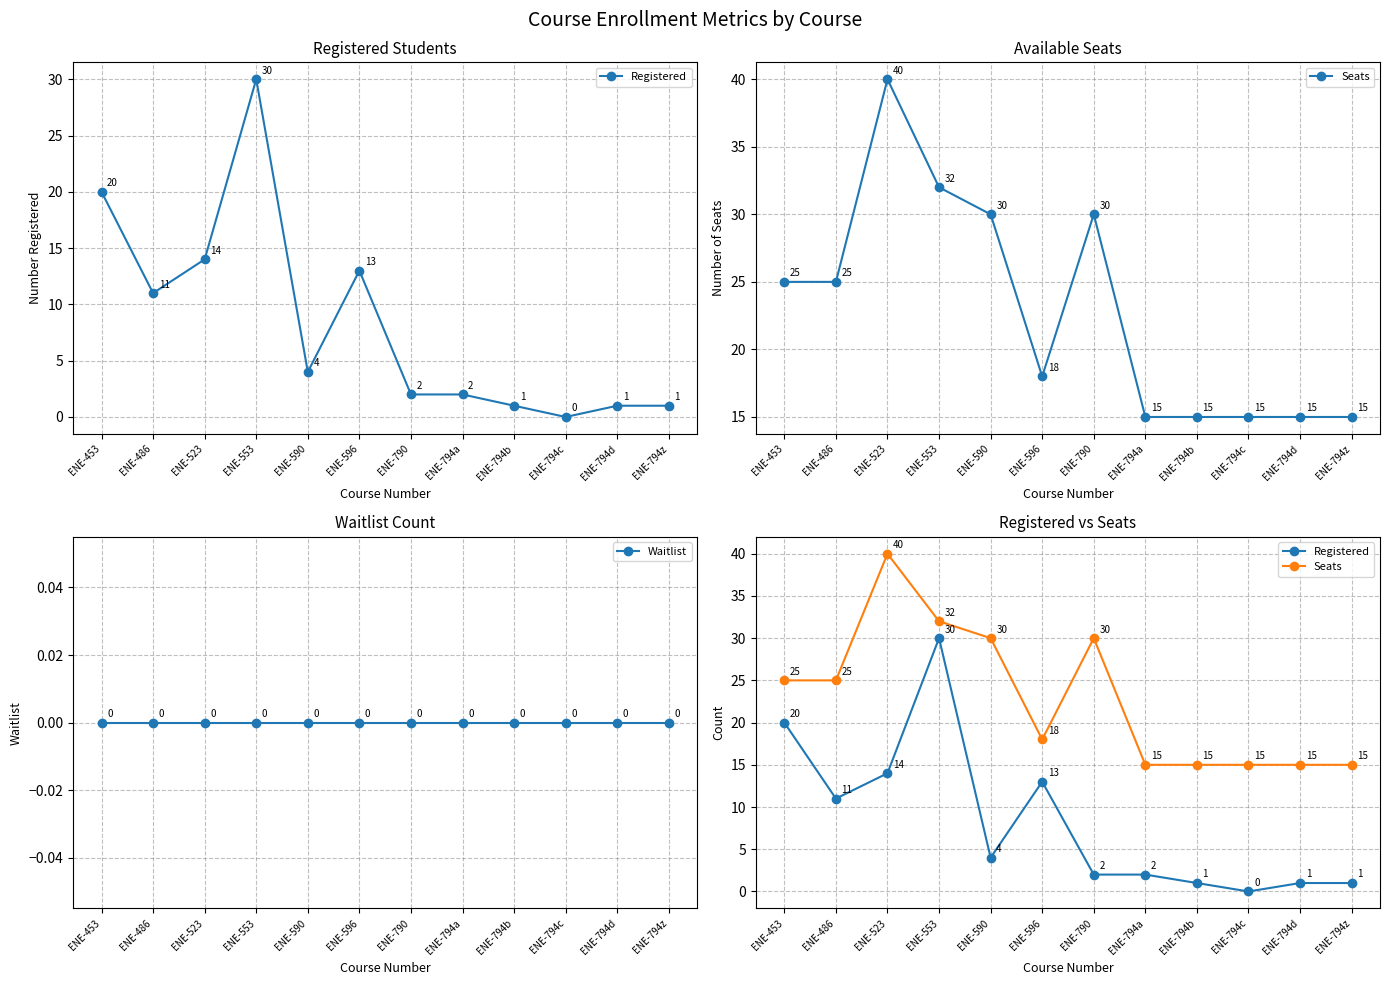

Reading left to right, list all the values displayed in this chart.

Registered: ENE-453=20	ENE-486=11	ENE-523=14	ENE-553=30	ENE-590=4	ENE-596=13	ENE-790=2	ENE-794a=2	ENE-794b=1	ENE-794c=0	ENE-794d=1	ENE-794z=1
Seats: ENE-453=25	ENE-486=25	ENE-523=40	ENE-553=32	ENE-590=30	ENE-596=18	ENE-790=30	ENE-794a=15	ENE-794b=15	ENE-794c=15	ENE-794d=15	ENE-794z=15
Waitlist: ENE-453=0	ENE-486=0	ENE-523=0	ENE-553=0	ENE-590=0	ENE-596=0	ENE-790=0	ENE-794a=0	ENE-794b=0	ENE-794c=0	ENE-794d=0	ENE-794z=0